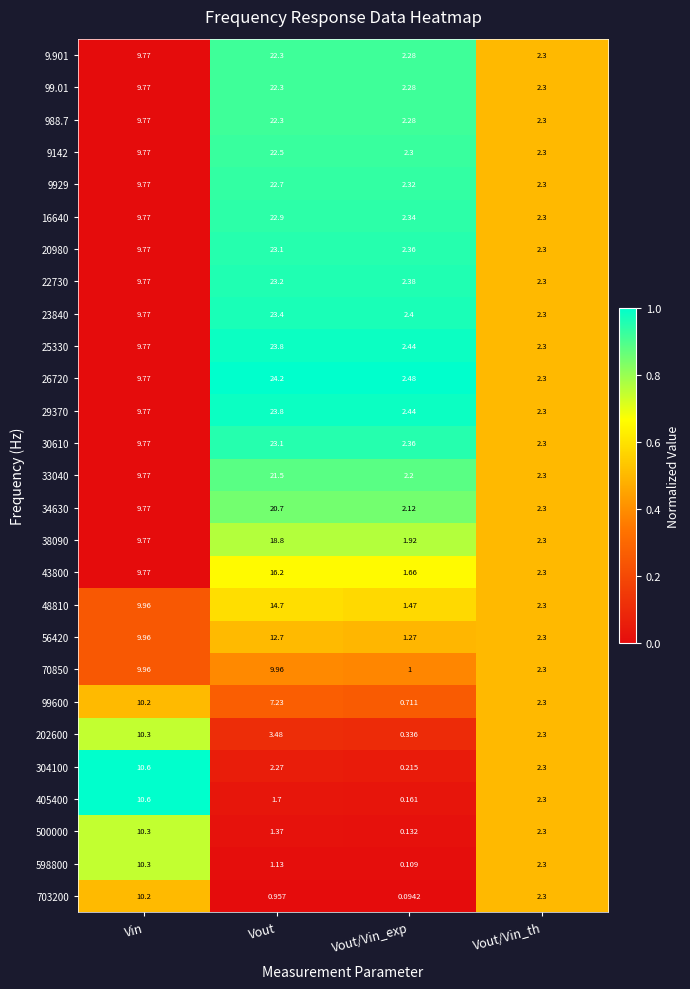

List the labels in order of 43800 value, largest first.

Vout, Vin, Vout/Vin_th, Vout/Vin_exp